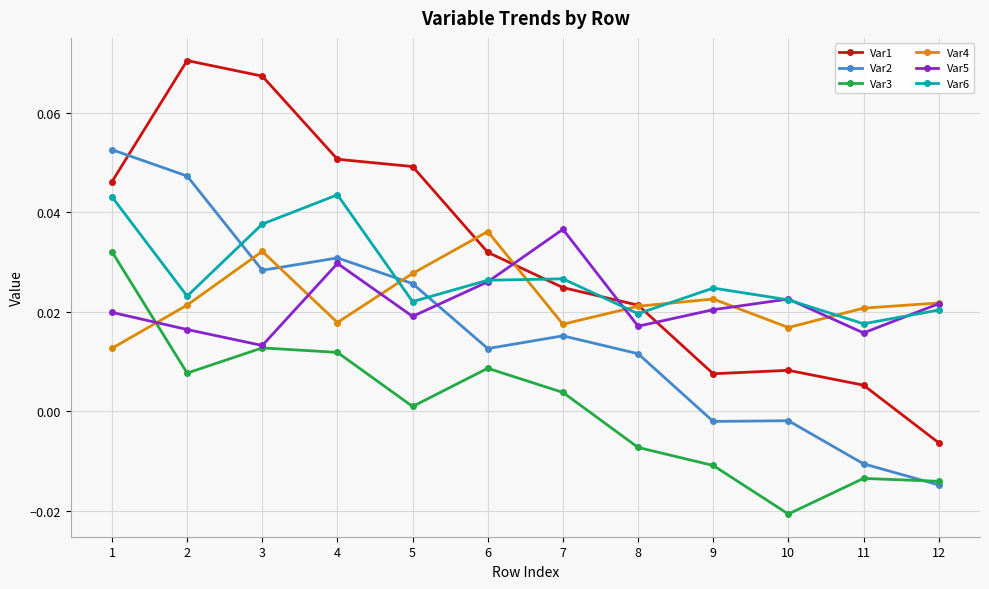

Between 2 and 10, which series saw the biggest shift?

Var1